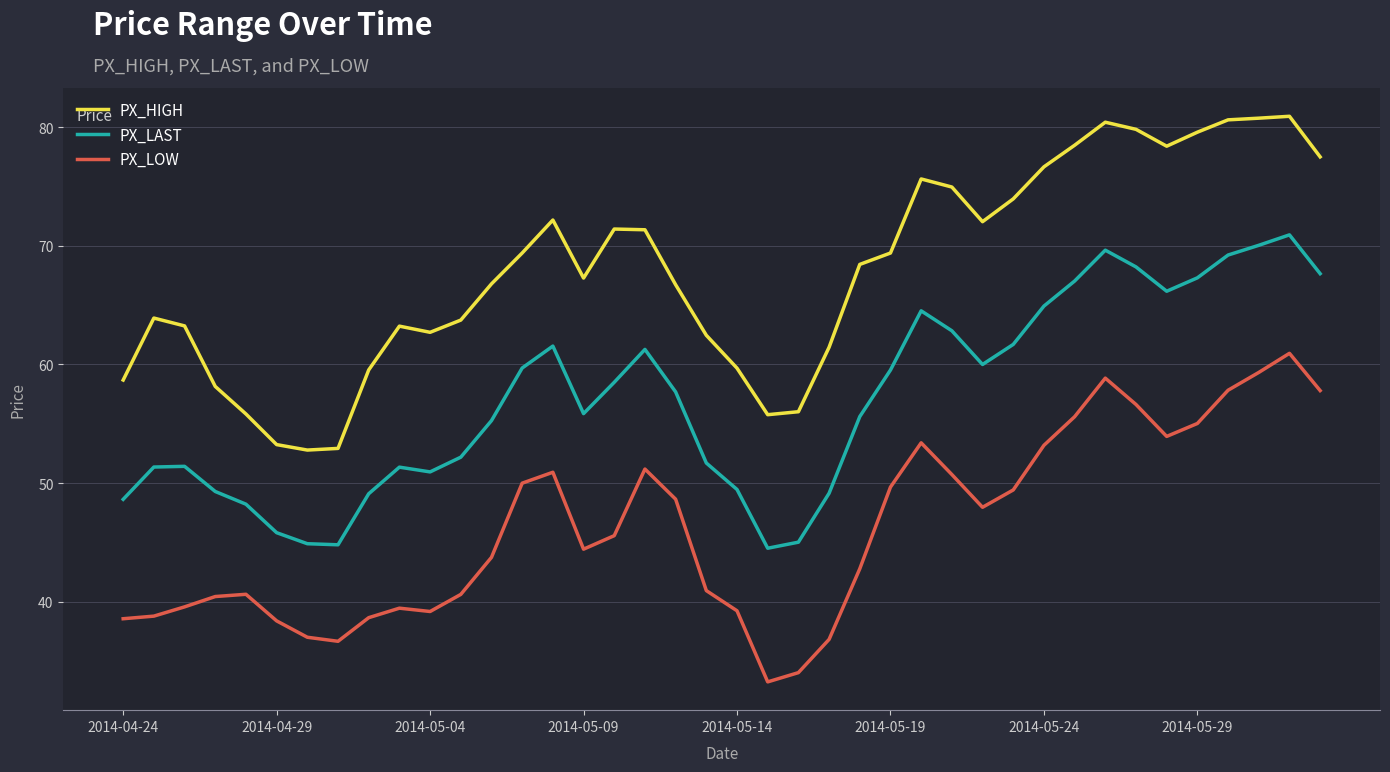

What is the maximum value shown in the chart?

80.9